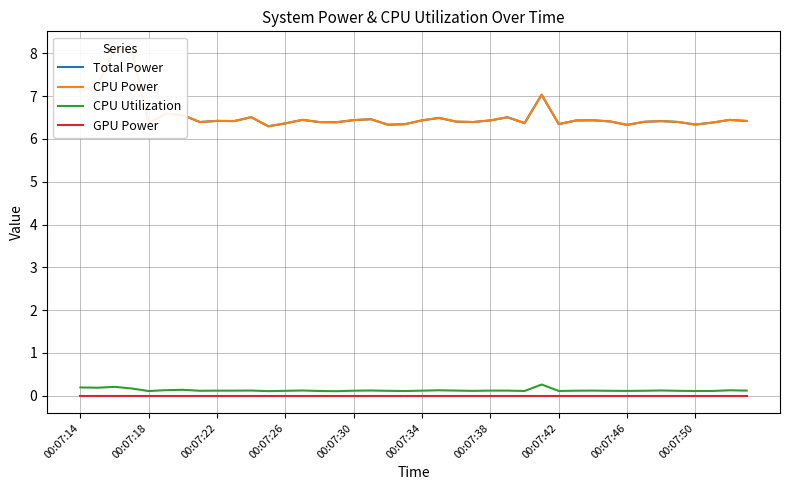

What is the value of the CPU Utilization point at the 20th from the left?

0.1